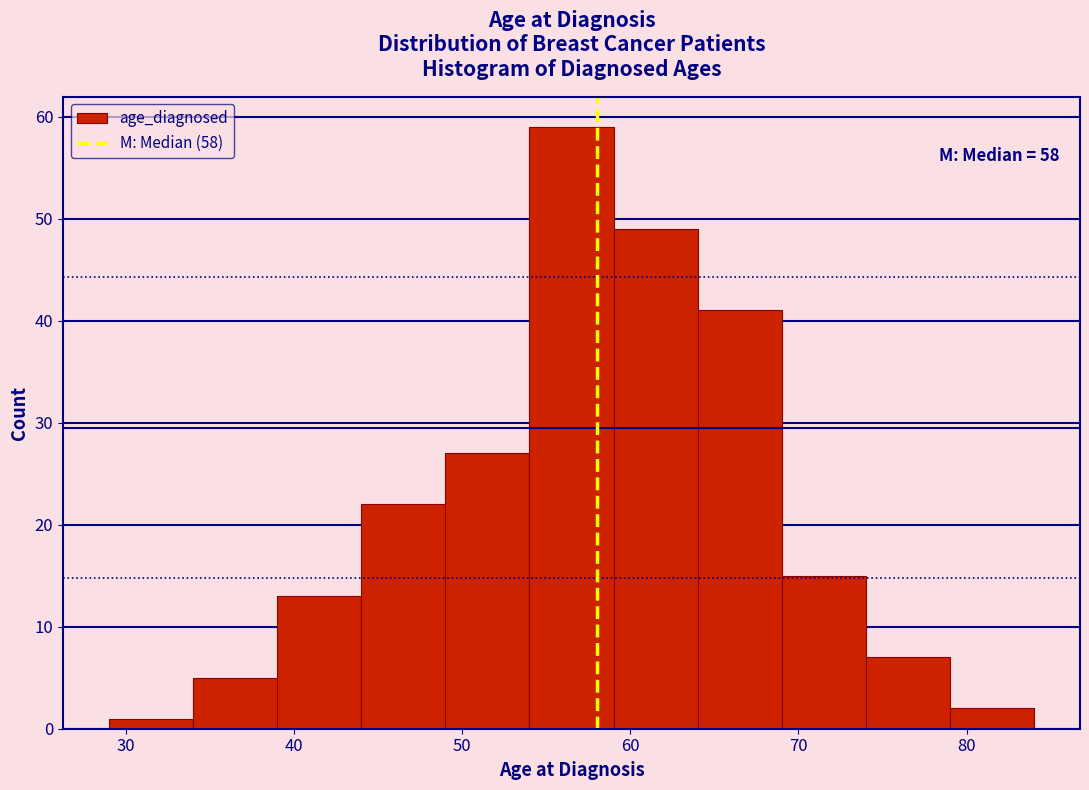

Which range on the x-axis has the tallest bar?

54 to 59